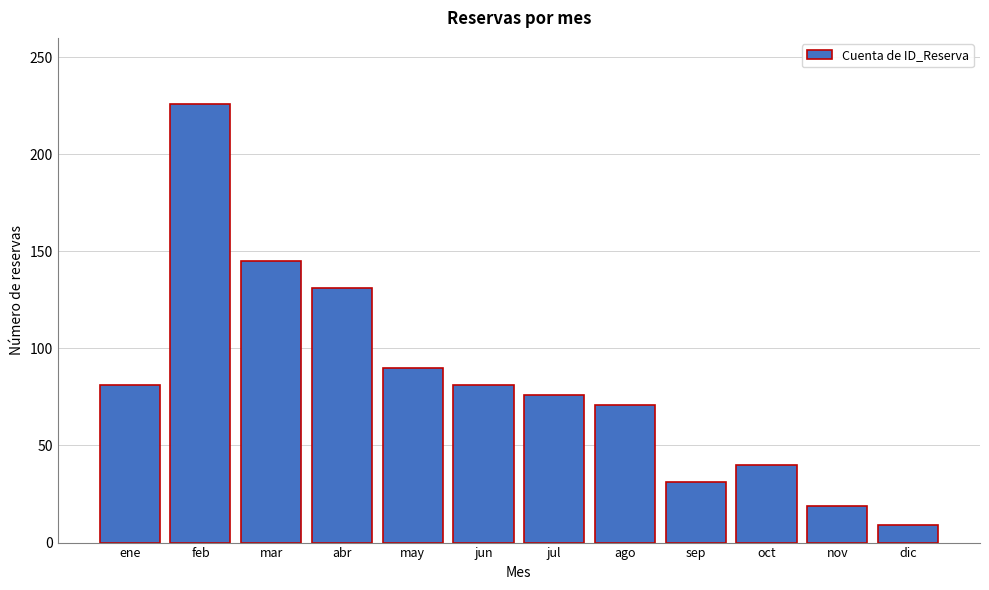

Reading right to left, transcribe all the data shown in this chart.

9	19	40	31	71	76	81	90	131	145	226	81